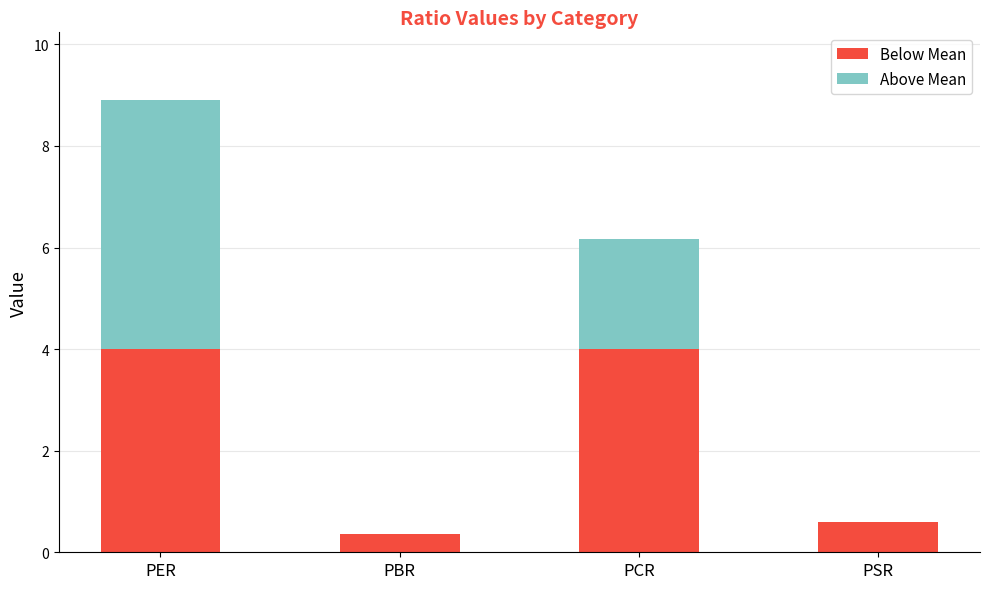

What is the total value across all series at PCR?

6.2